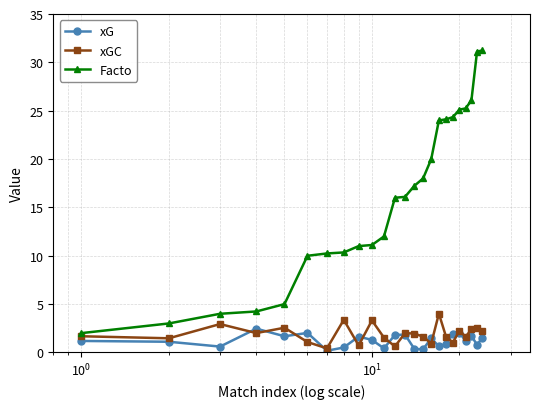

What is the maximum value for Facto?

31.2